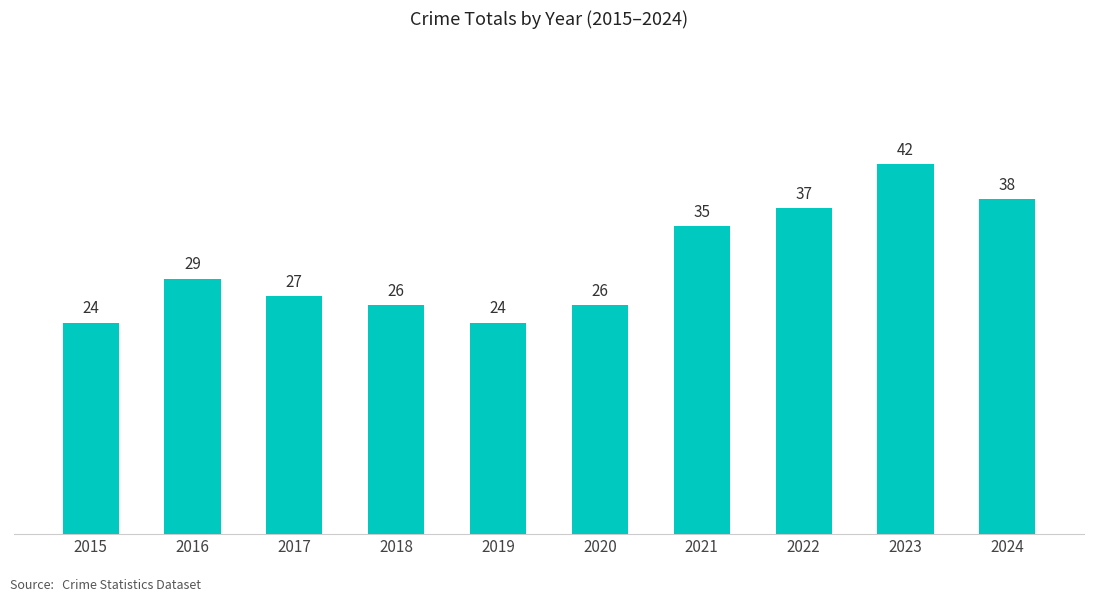

What is the sum of the values at 2020 and 2017?

53